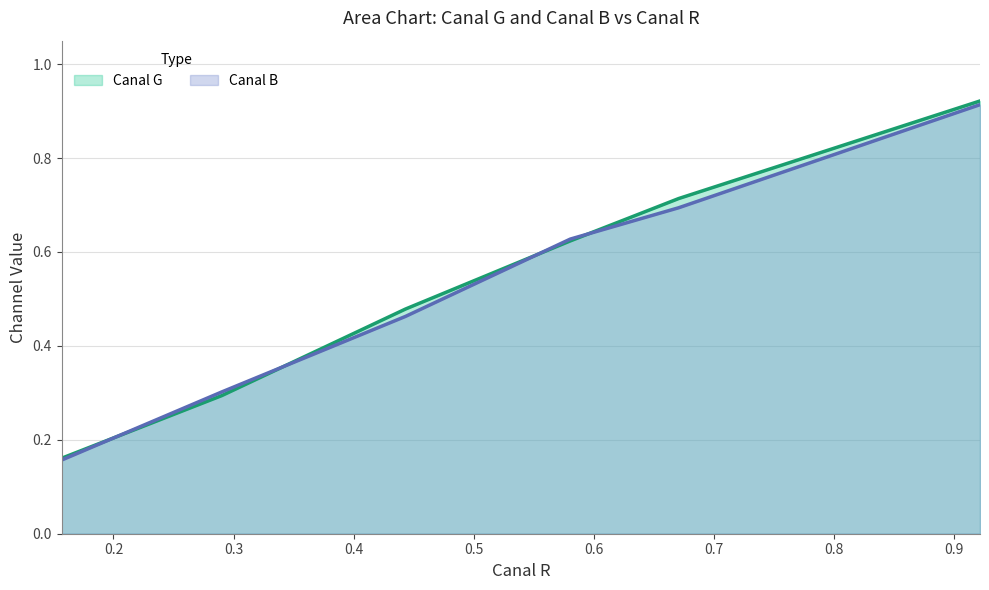

Which series has the largest range (max minus min)?

Canal G